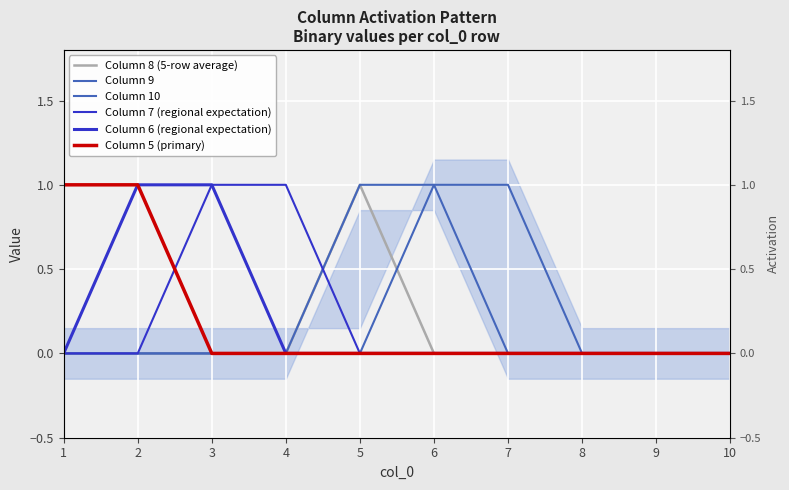

Is this an area chart (filled region under the line)?

No